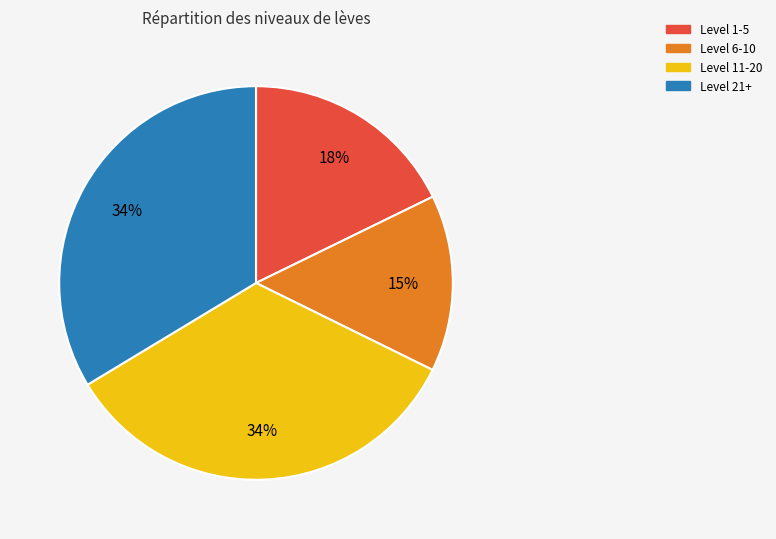

Is there any slice that represents more than half of the pie?

No